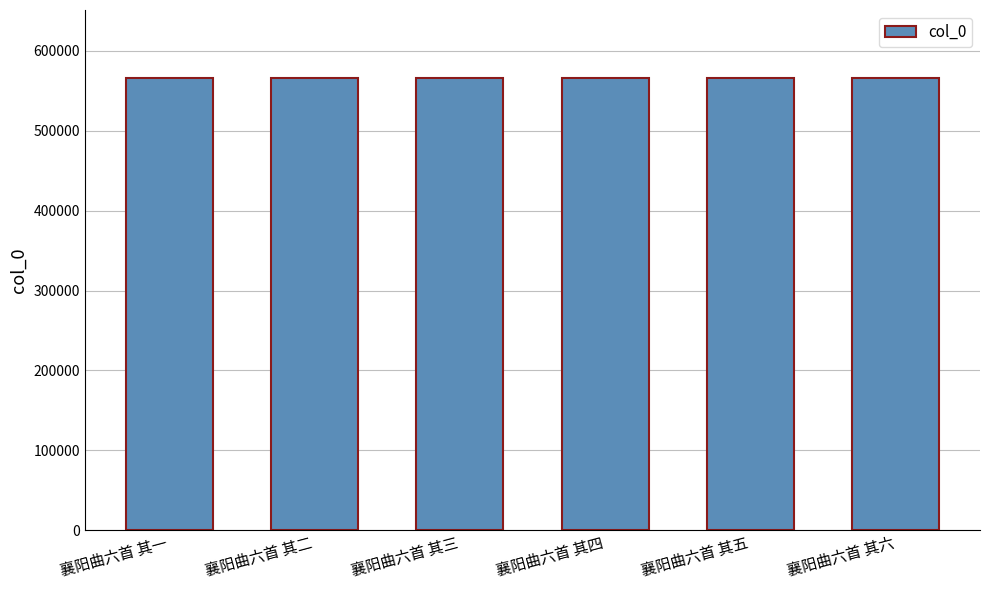

Is it true that the value at 襄阳曲六首 其一 is 566271?

True